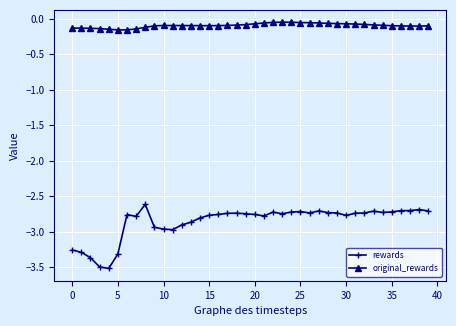

Which series has the largest range (max minus min)?

rewards